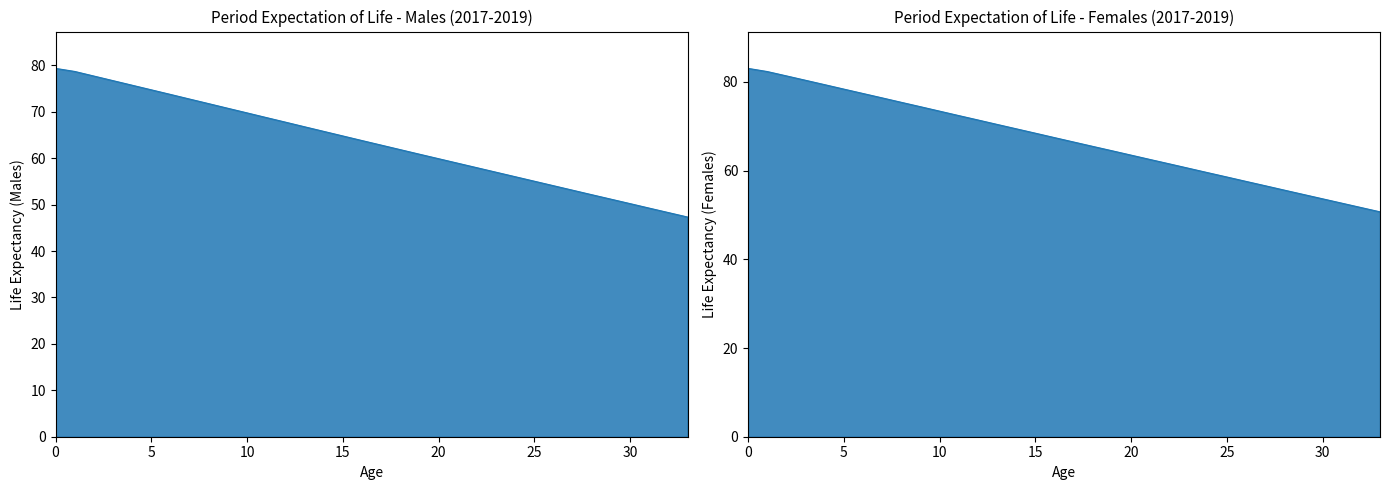

Reading left to right, extract all data points from this chart.

Males ex: 79.4	78.7	77.7	76.7	75.7	74.8	73.8	72.8	71.8	70.8	69.8	68.8	67.8	66.8	65.8	64.8	63.8	62.8	61.9	60.9	59.9	58.9	58.0	57.0	56.0	55.1	54.1	53.1	52.1	51.2	50.2	49.3	48.3	47.3
Females ex: 83.1	82.3	81.4	80.4	79.4	78.4	77.4	76.4	75.4	74.4	73.4	72.4	71.4	70.4	69.4	68.5	67.5	66.5	65.5	64.5	63.5	62.5	61.5	60.5	59.5	58.6	57.6	56.6	55.6	54.6	53.6	52.7	51.7	50.7